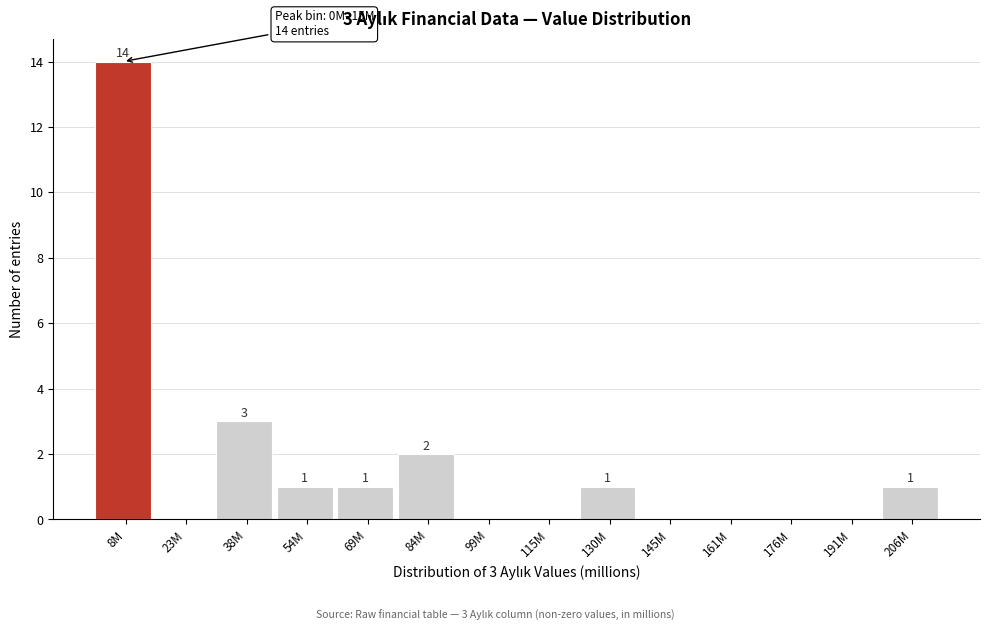

Reading left to right, transcribe all the data shown in this chart.

8M=14	23M=0	38M=3	54M=1	69M=1	84M=2	99M=0	115M=0	130M=1	145M=0	161M=0	176M=0	191M=0	206M=1